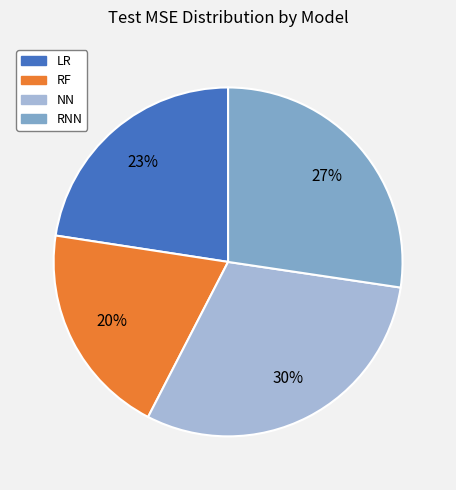

To the nearest percent, what is the difference between the NN and RNN slice percentages?

3%